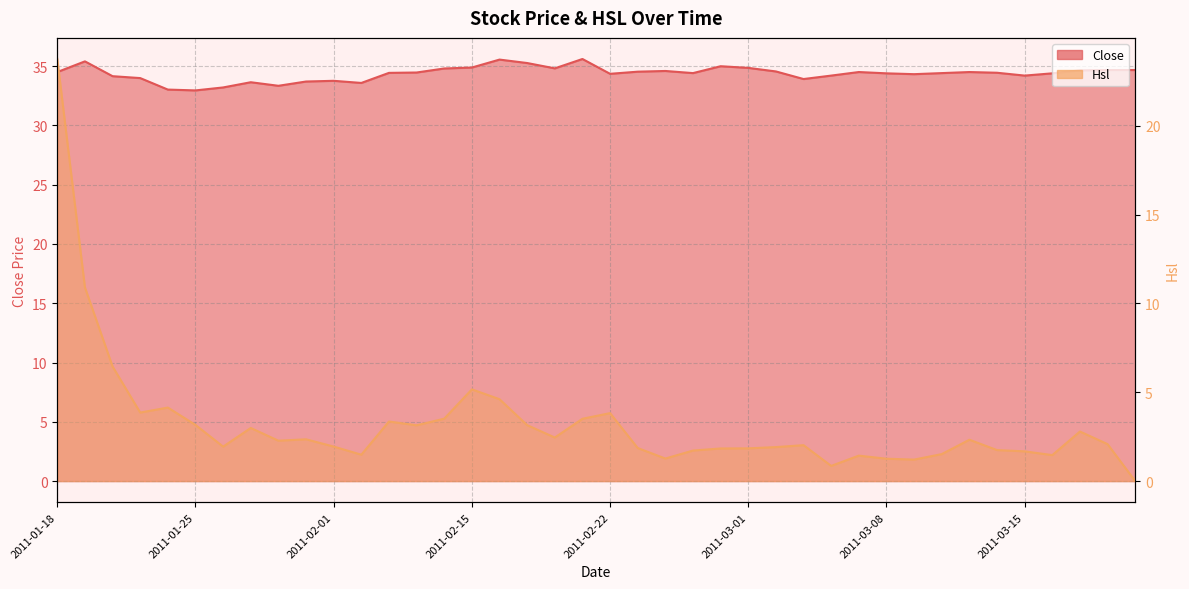

What is the value of the Hsl point at the 25th from the left?

1.8